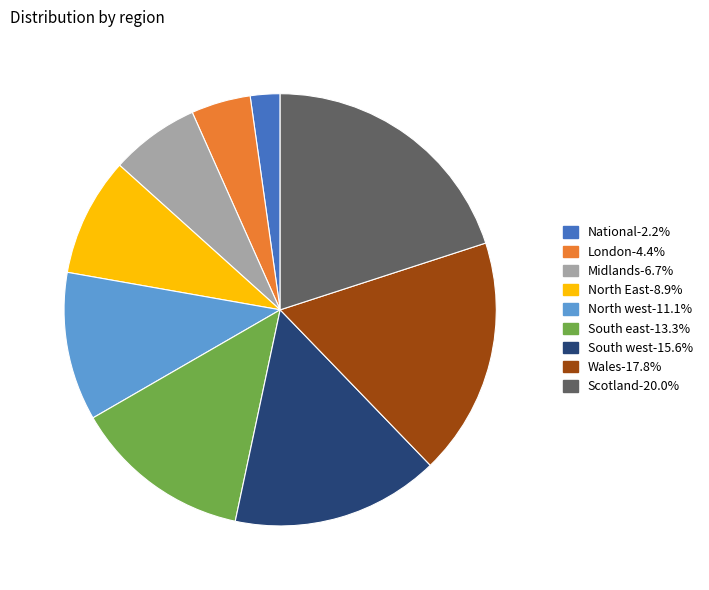

Which category has the smallest portion of the pie?

National